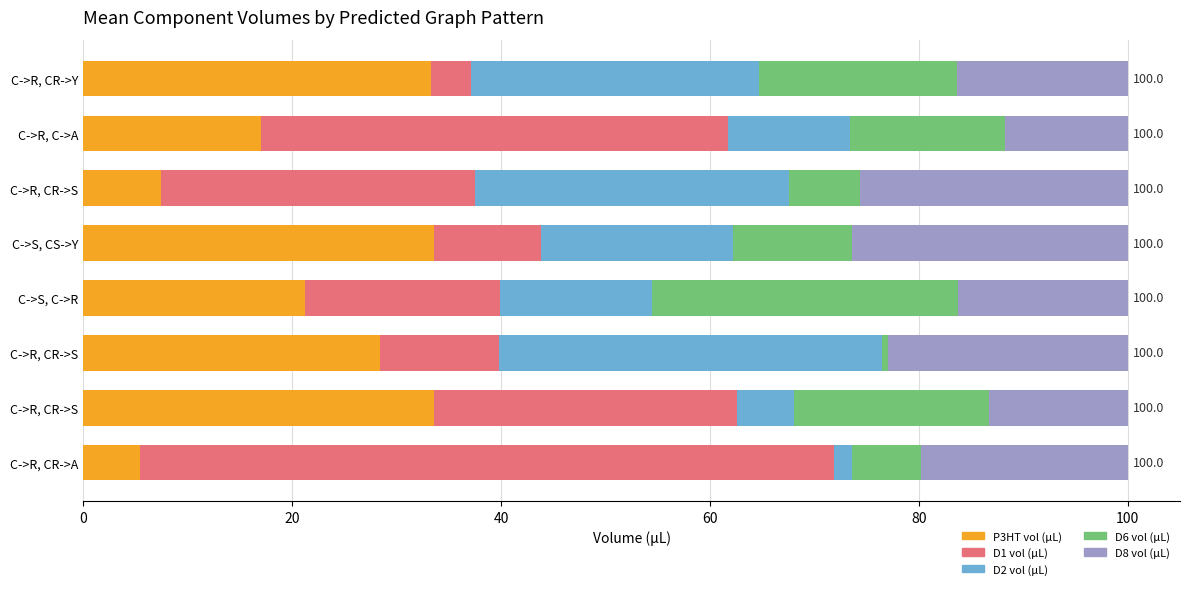

How many data points in P3HT vol (µL) are less than 28?

4